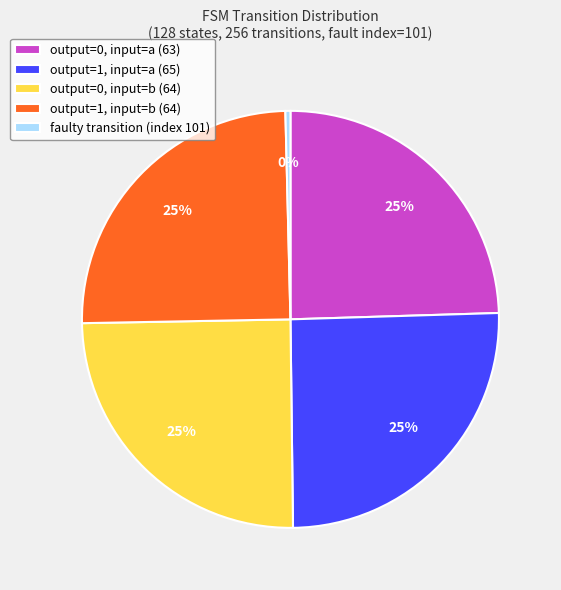

Is there a majority slice in this chart?

No